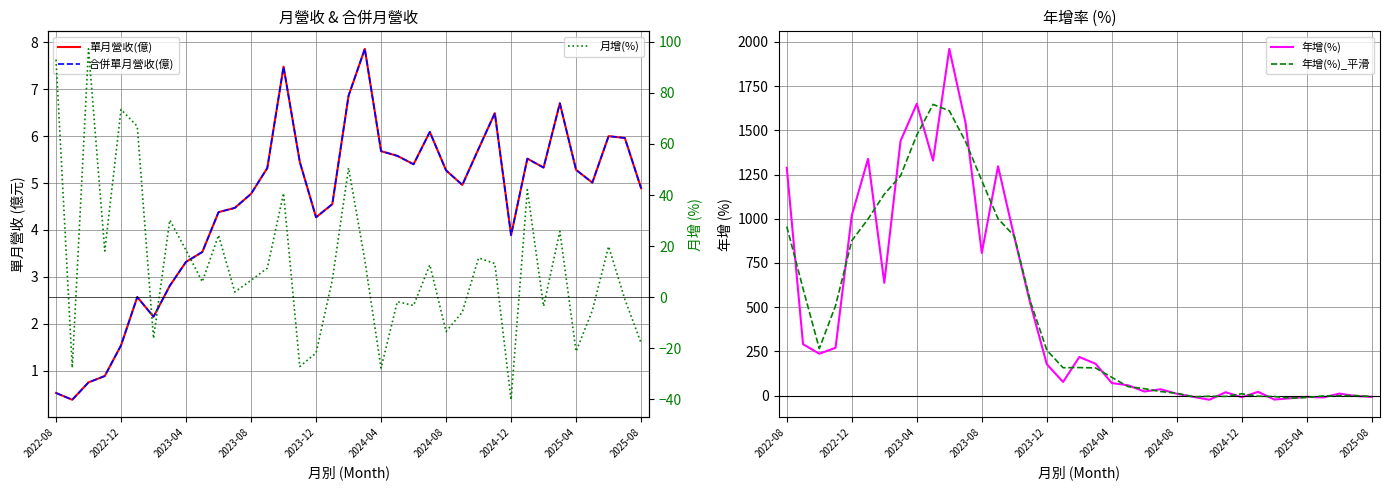

True or false: 年增(%)_平滑 has a value of -5.3 at 26.

False